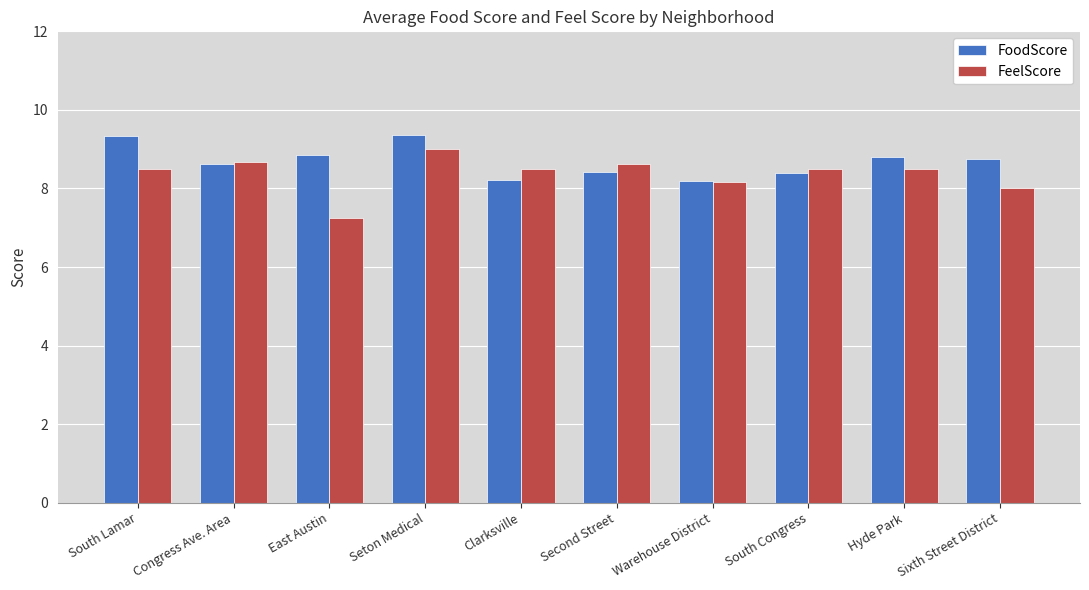

The value of FoodScore at South Lamar is 6.4. True or false?

False